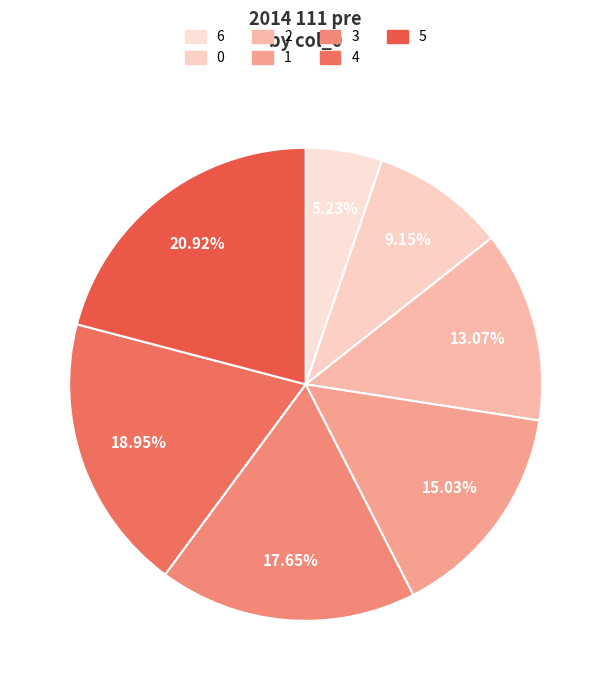

True or false: 4 accounts for 31% of the total.

False